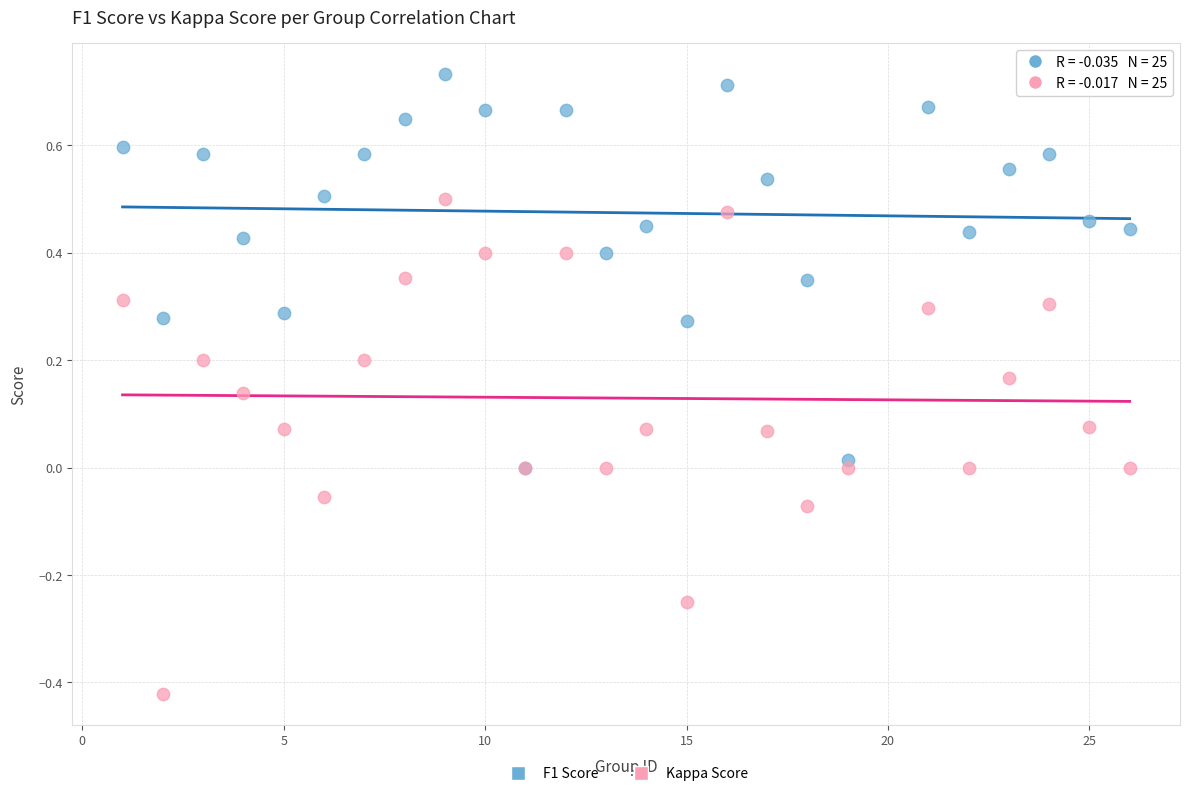

Which series reaches the minimum Y coordinate?

Kappa Score